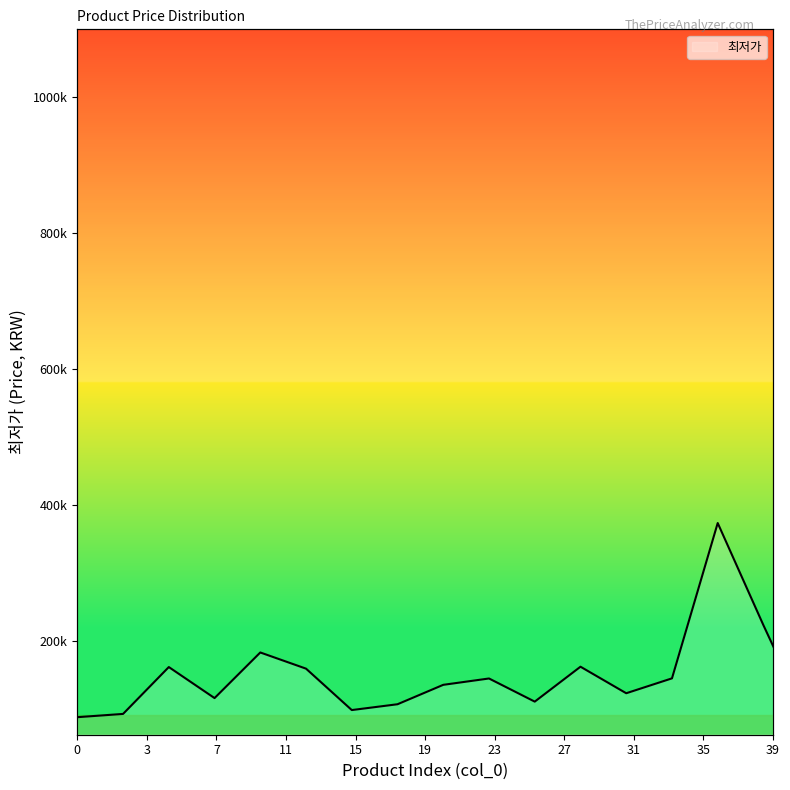

How many values are above zero?

39